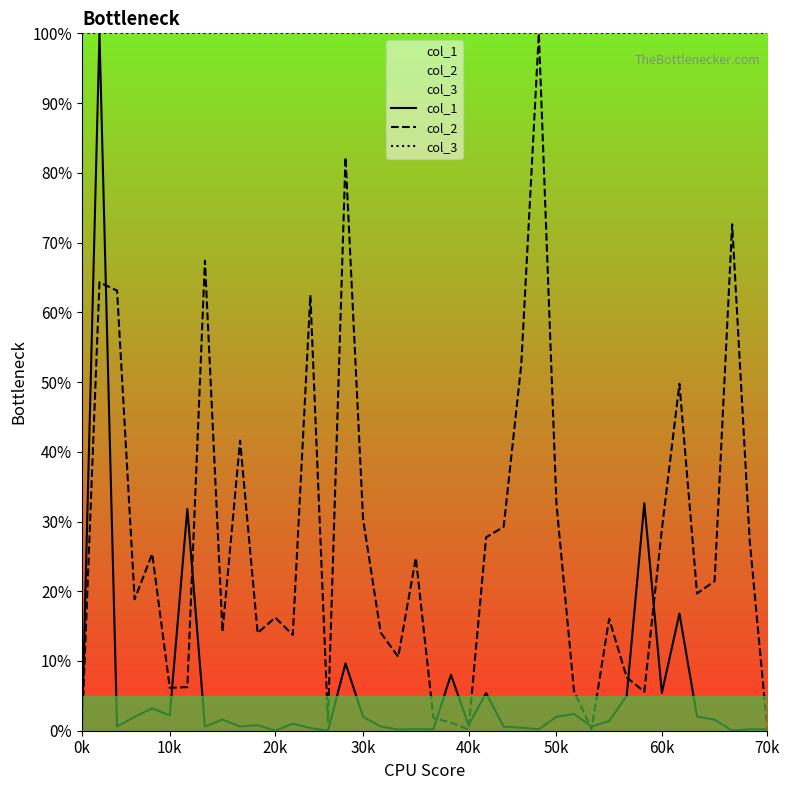

The value of col_2 at 15 is 82.2. True or false?

True